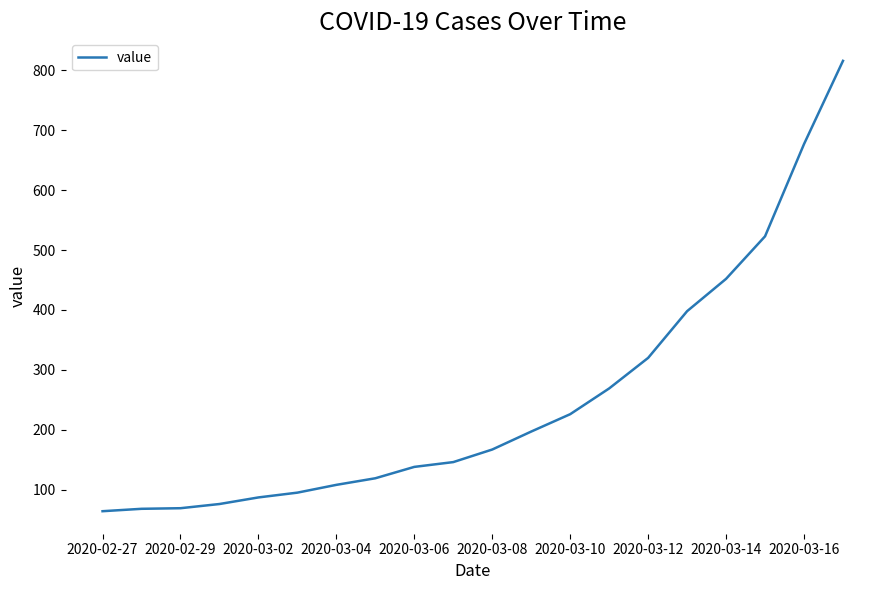

What is the minimum value shown in the chart?

64